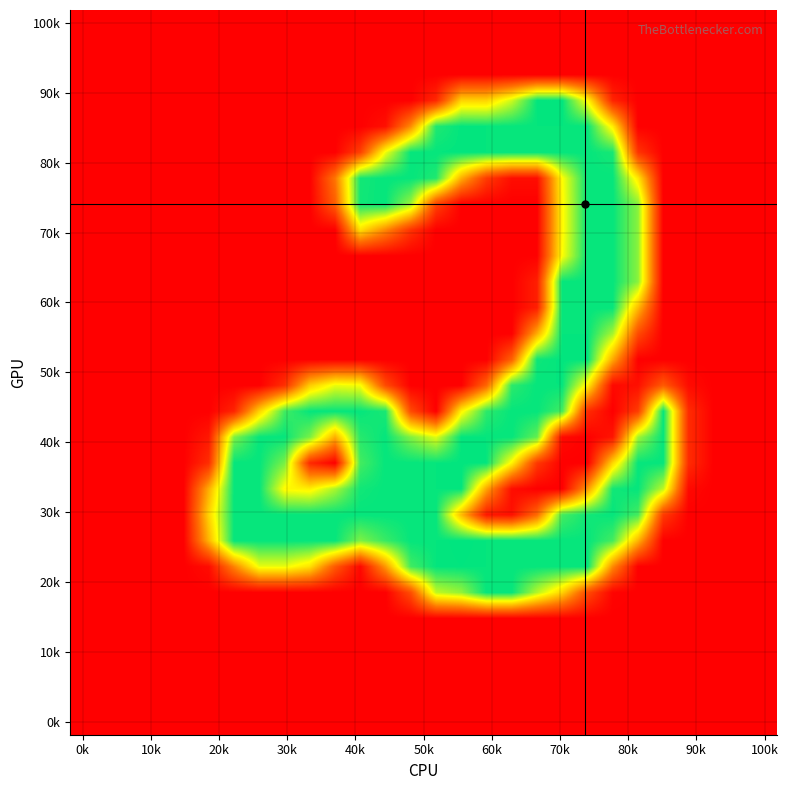

At how many categories does at least one series exceed 111?

19